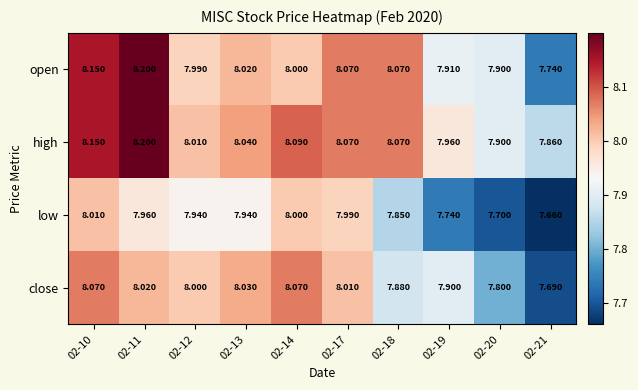

How many series are shown in this chart?

4